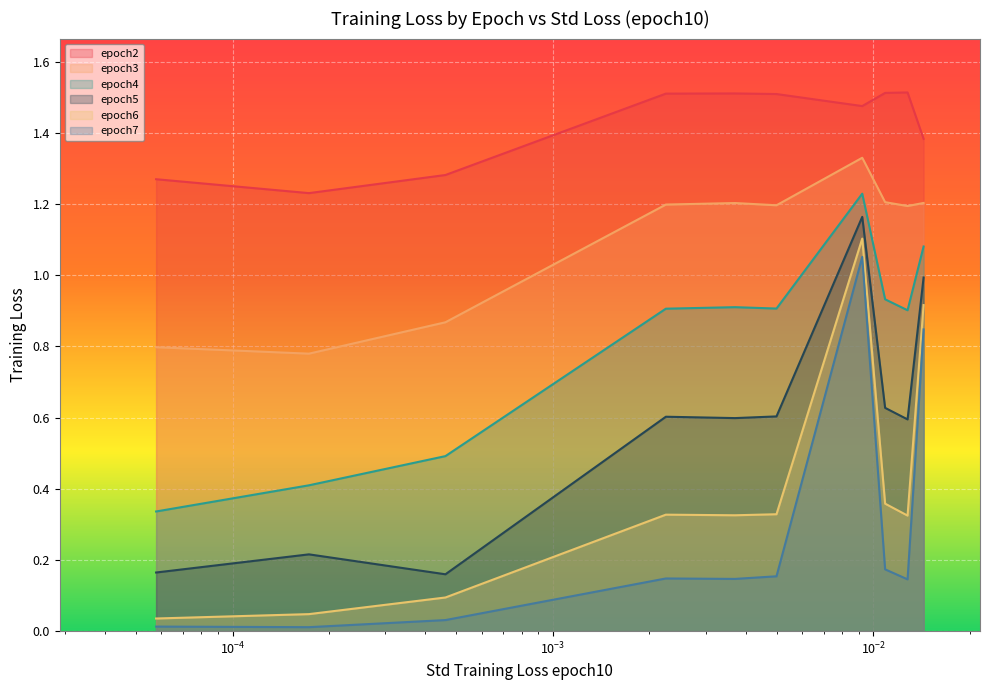

What is the difference between the maximum and minimum values in the epoch2 series?

0.3